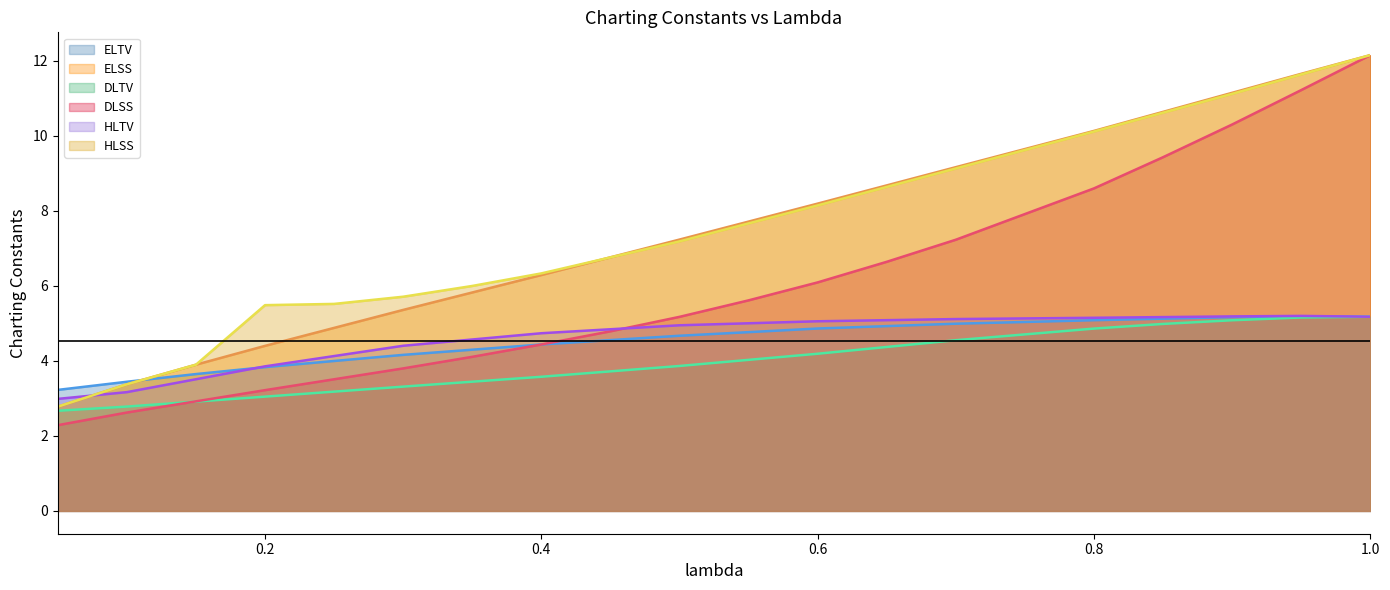

What is the total value across all series at 0.4?

29.8